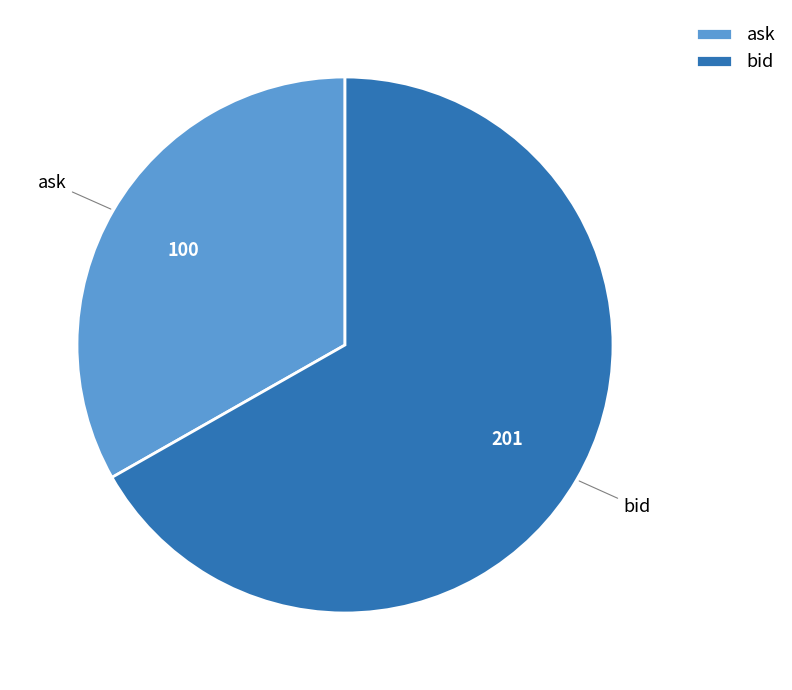

Which slice represents more than half of the pie?

bid